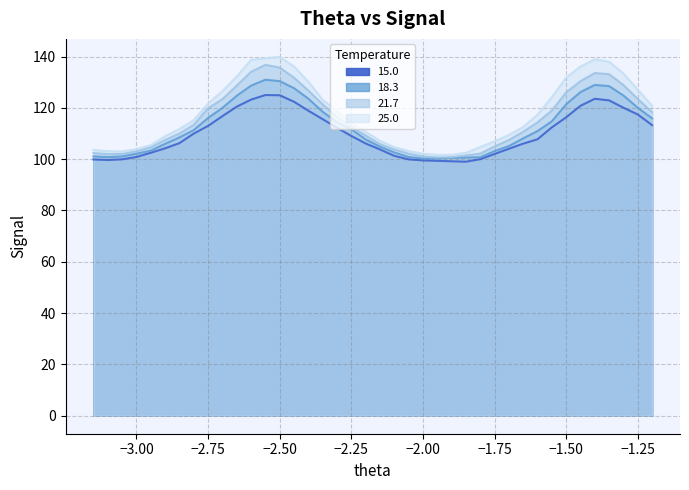

True or false: 15.0 and 18.3 cross at least once.

False